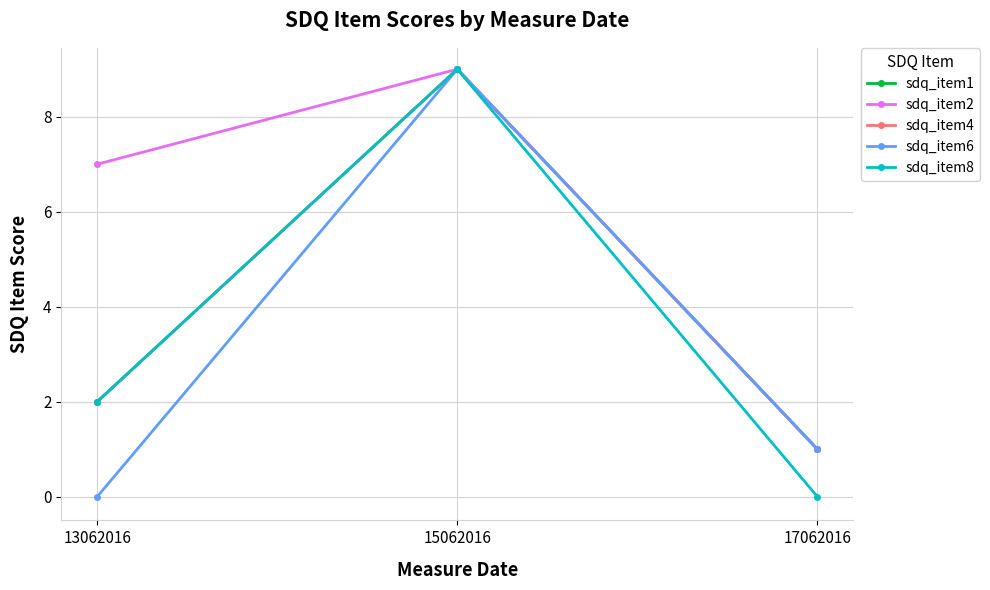

Reading right to left, extract all data points from this chart.

sdq_item1: 17062016=1	15062016=9	13062016=2
sdq_item2: 17062016=1	15062016=9	13062016=7
sdq_item4: 17062016=1	15062016=9	13062016=2
sdq_item6: 17062016=1	15062016=9	13062016=0
sdq_item8: 17062016=0	15062016=9	13062016=2